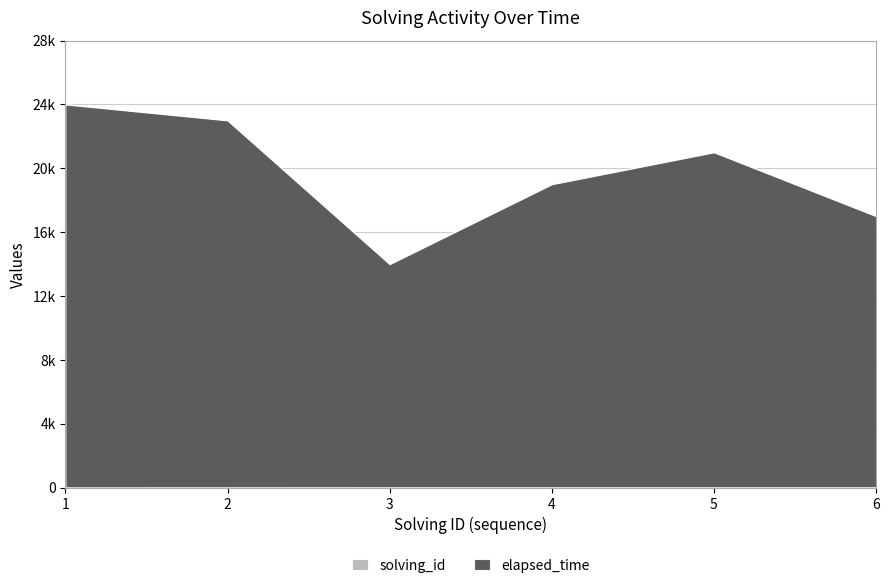

Is the value of elapsed_time at 6 greater than the value of solving_id at 3?

Yes